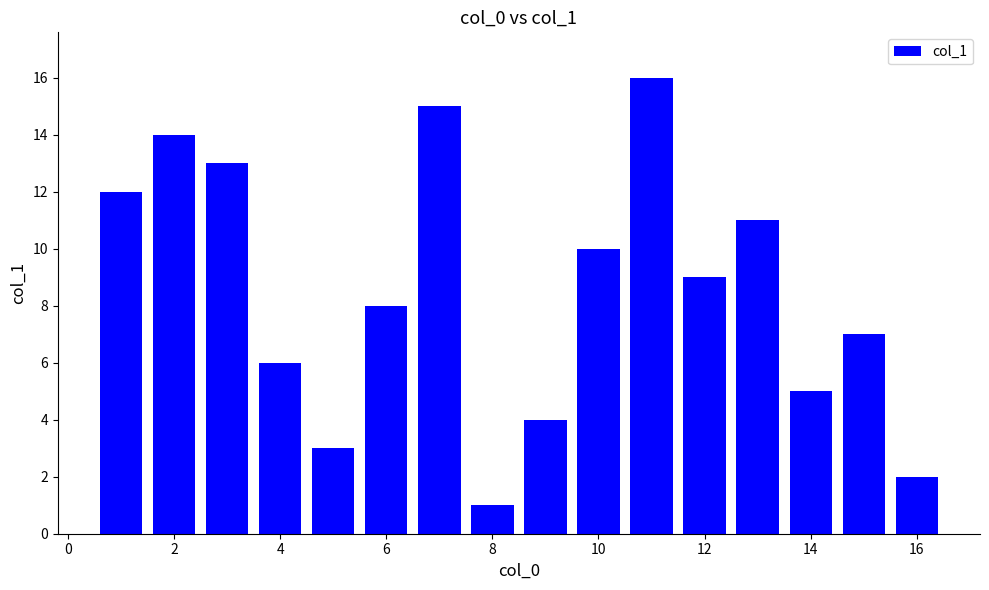

What is the greatest value displayed?

16